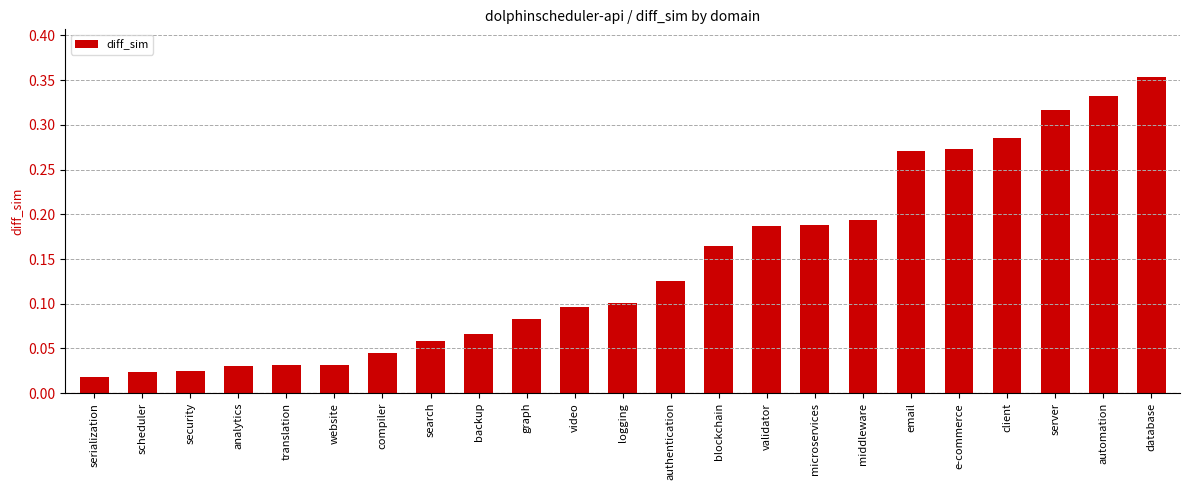

True or false: the data shows 0.1 at website.

False